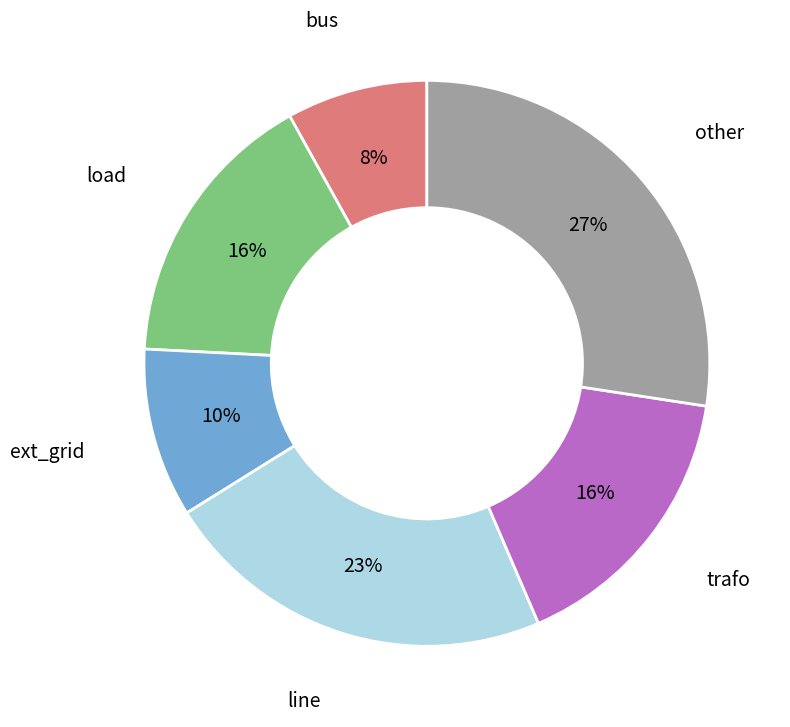

Does any single category account for the majority?

No